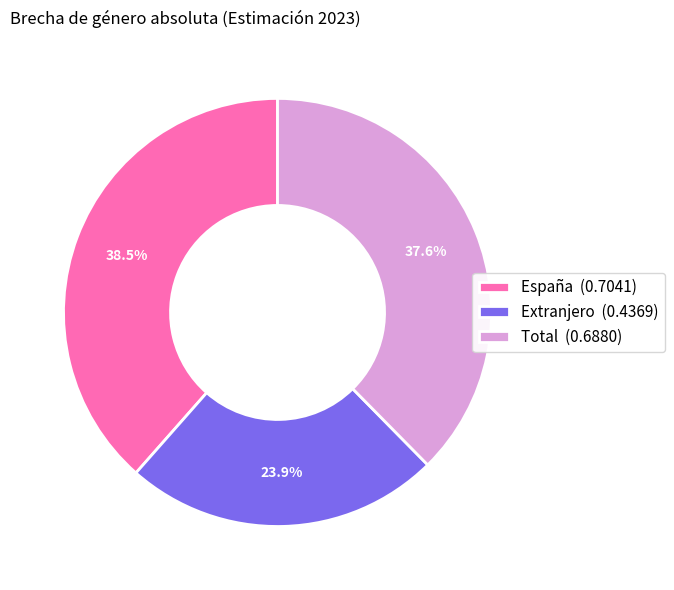

The España slice represents 47% of the pie. True or false?

False